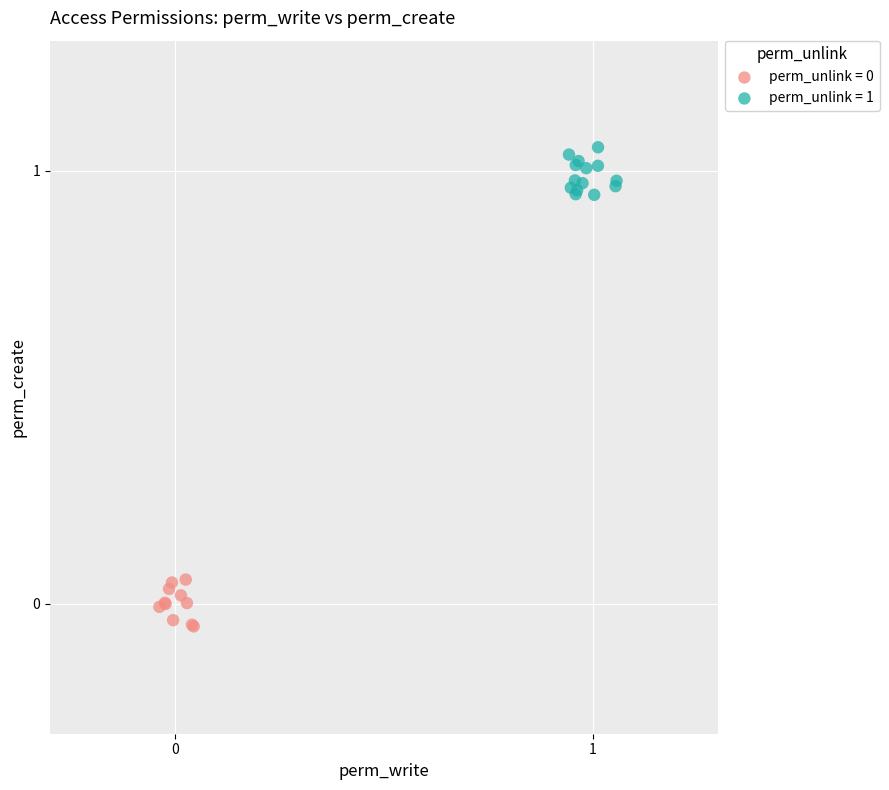

Which series reaches the maximum Y coordinate?

perm_unlink = 1